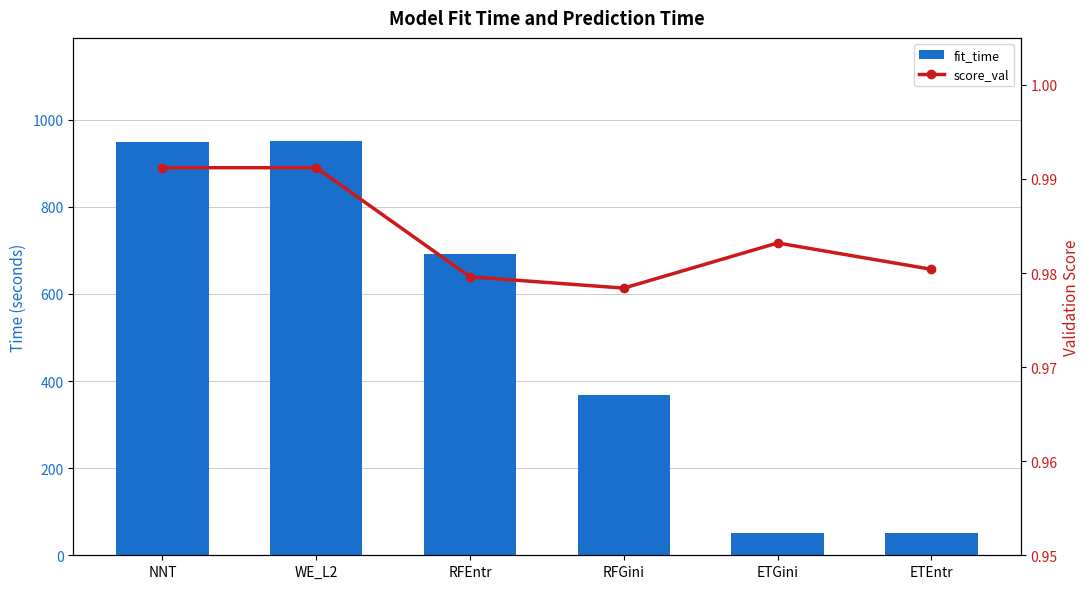

Which category has the highest value across all series?

WE_L2